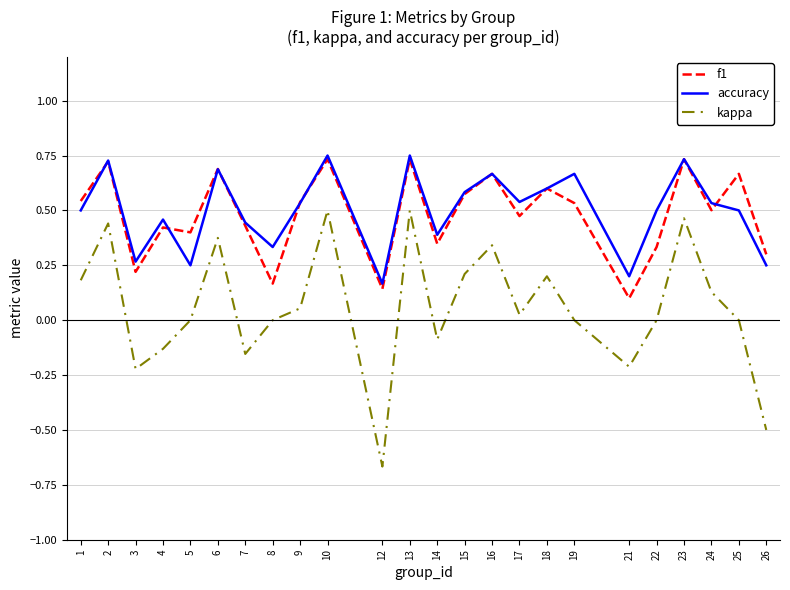

True or false: kappa has a value of 0.6 at 16.

False